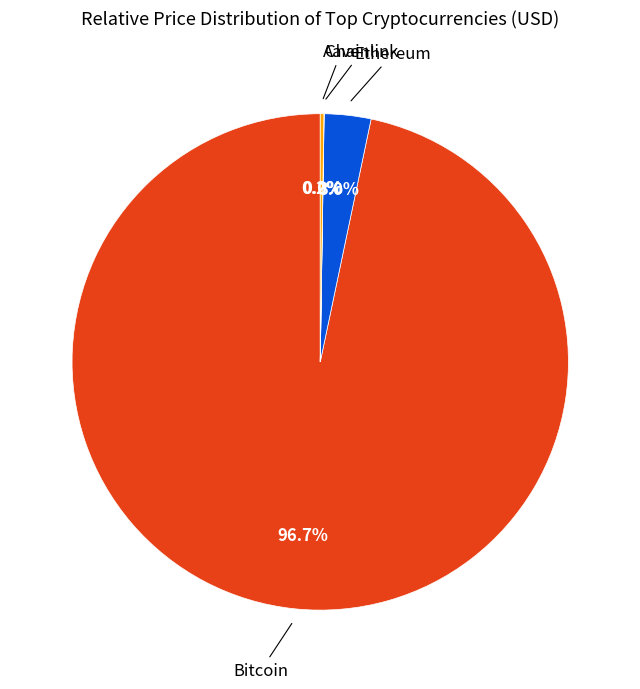

Is there a majority slice in this chart?

Yes